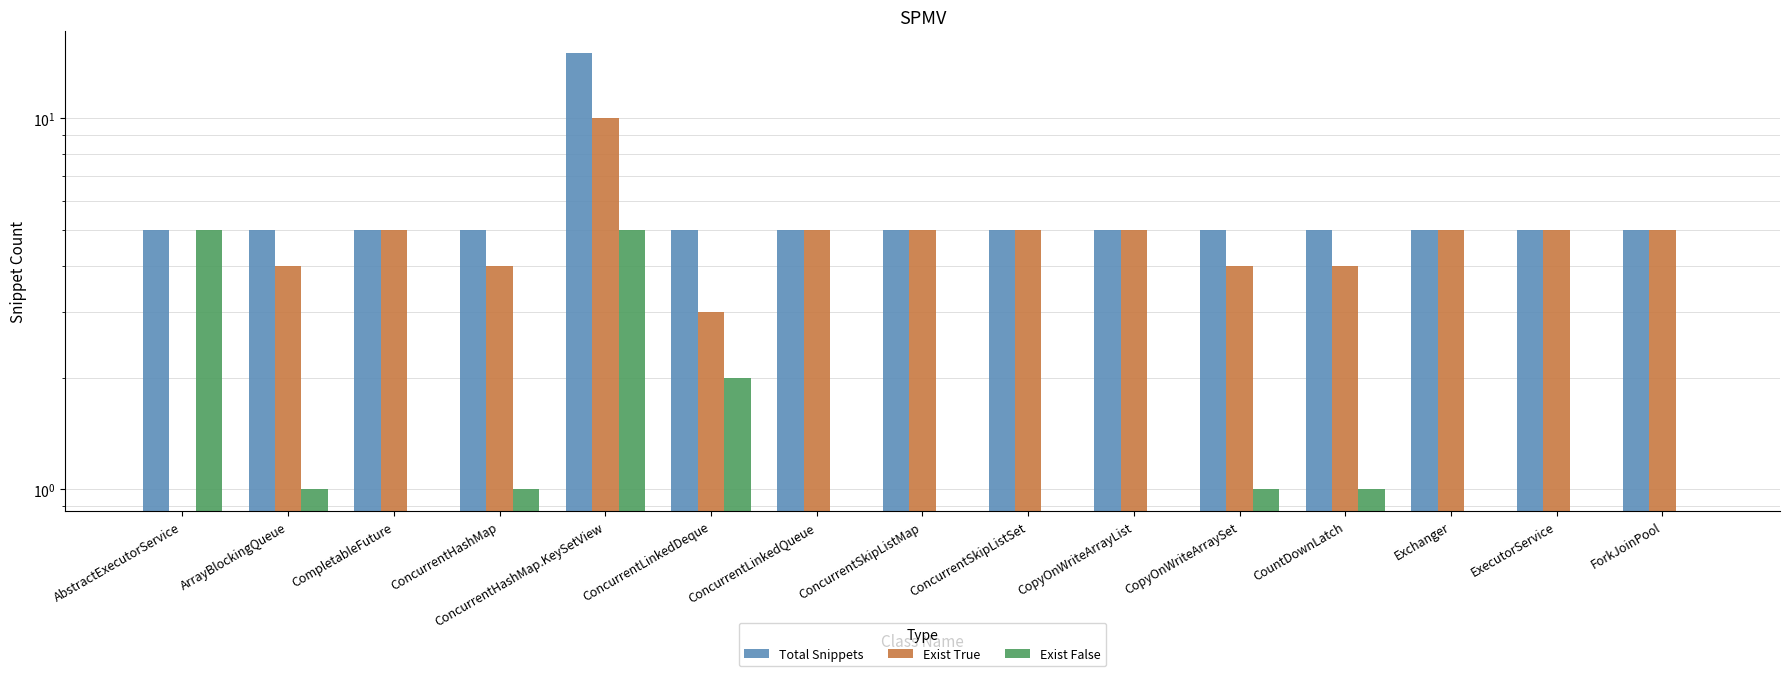

Which series changed the most between ConcurrentLinkedDeque and ExecutorService?

Exist True